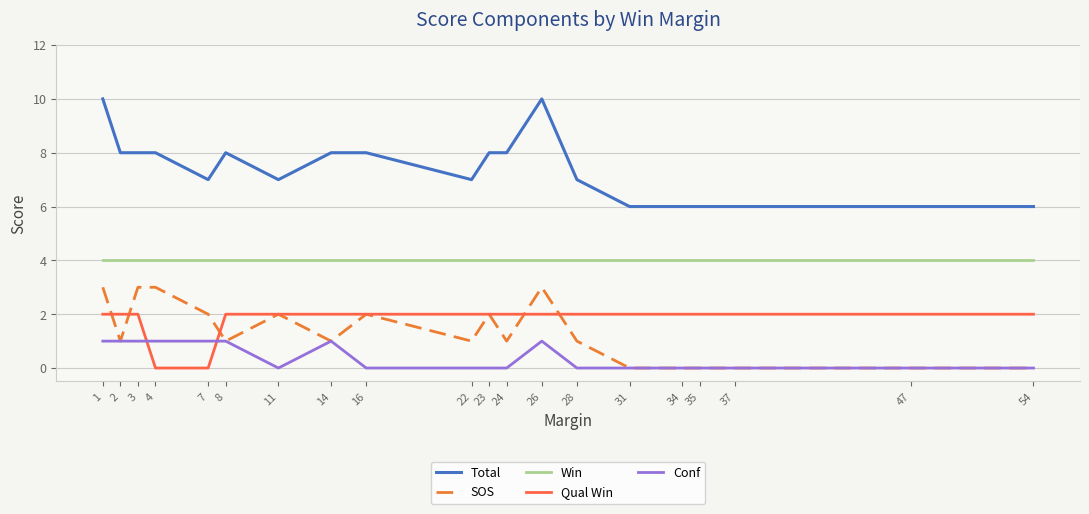

What are all the series names shown in the legend?

Total, SOS, Win, Qual Win, Conf